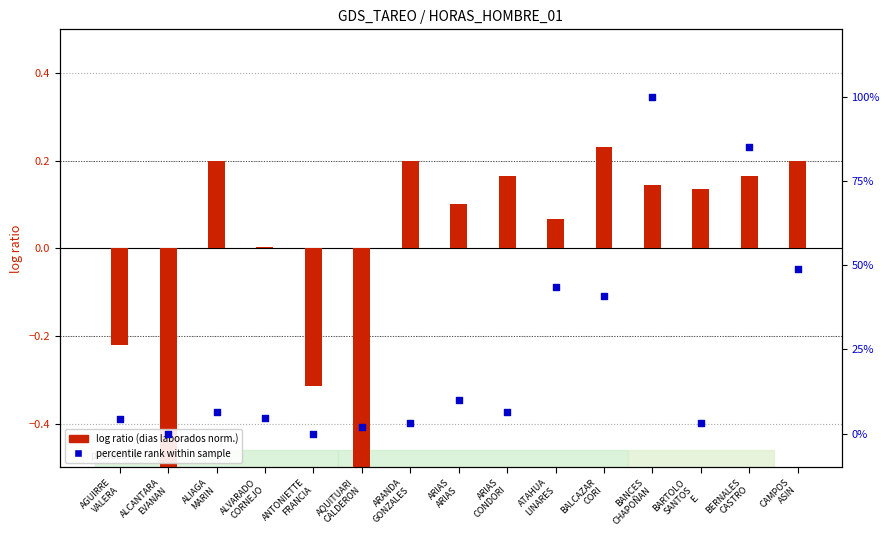

What is the total value across all series at AQUITUARI
CALDERON?

1.4